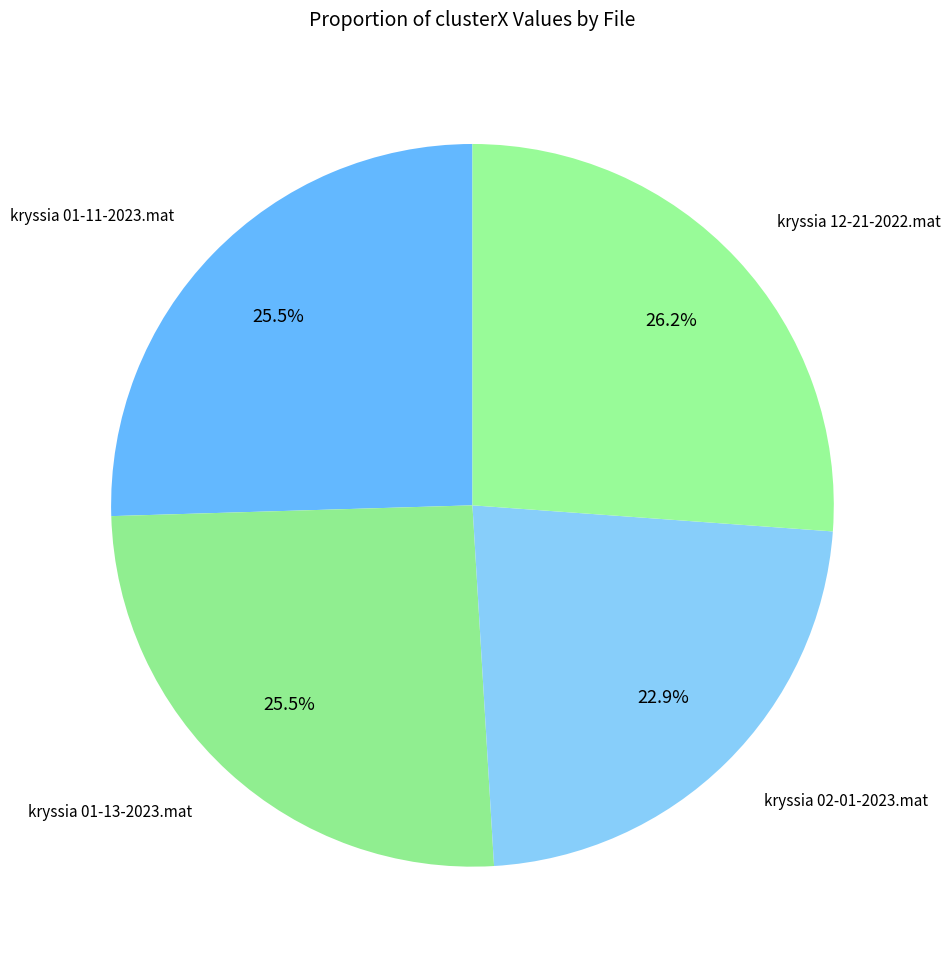

Count the number of slices in the pie.

4